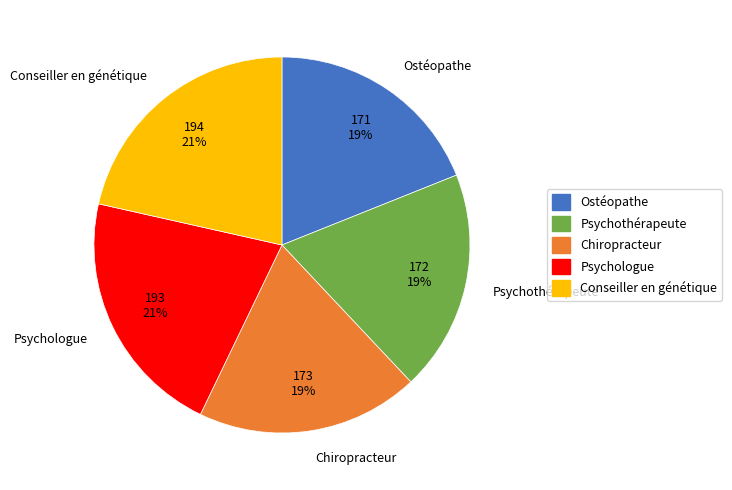

True or false: Psychologue accounts for 21% of the total.

True